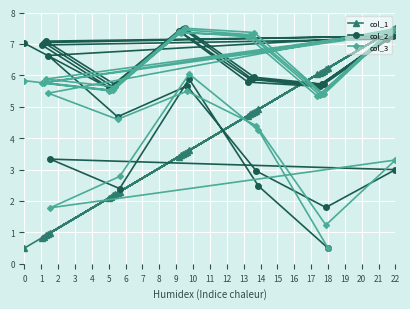

The col_1 series shows 3.1 at 22. True or false?

False